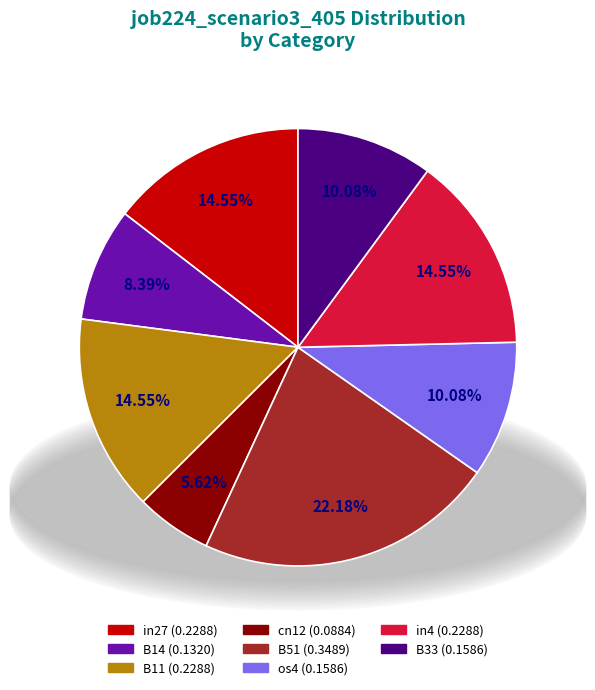

To the nearest percent, what is the average slice percentage?

12%